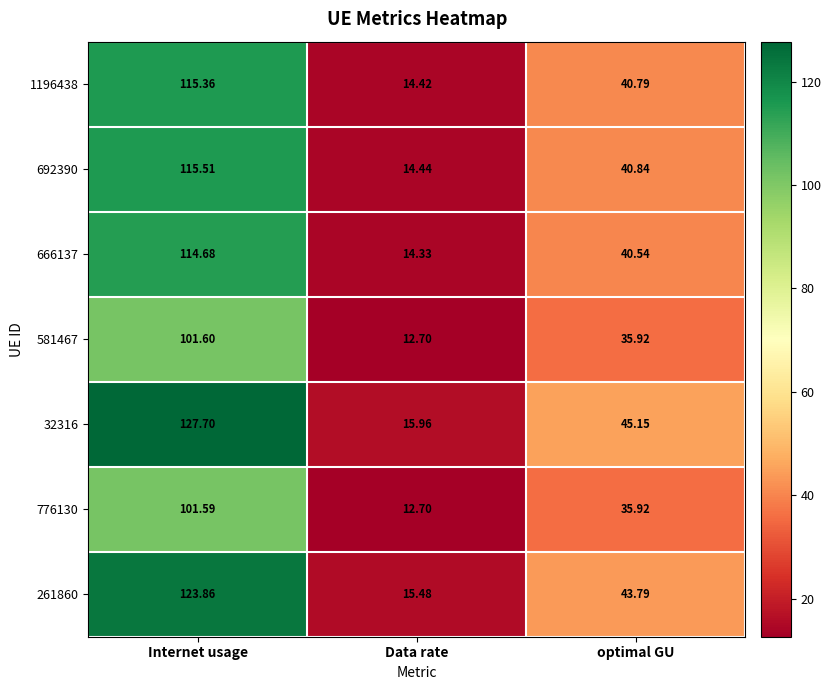

Which label corresponds to the smallest value in the chart?

Data rate